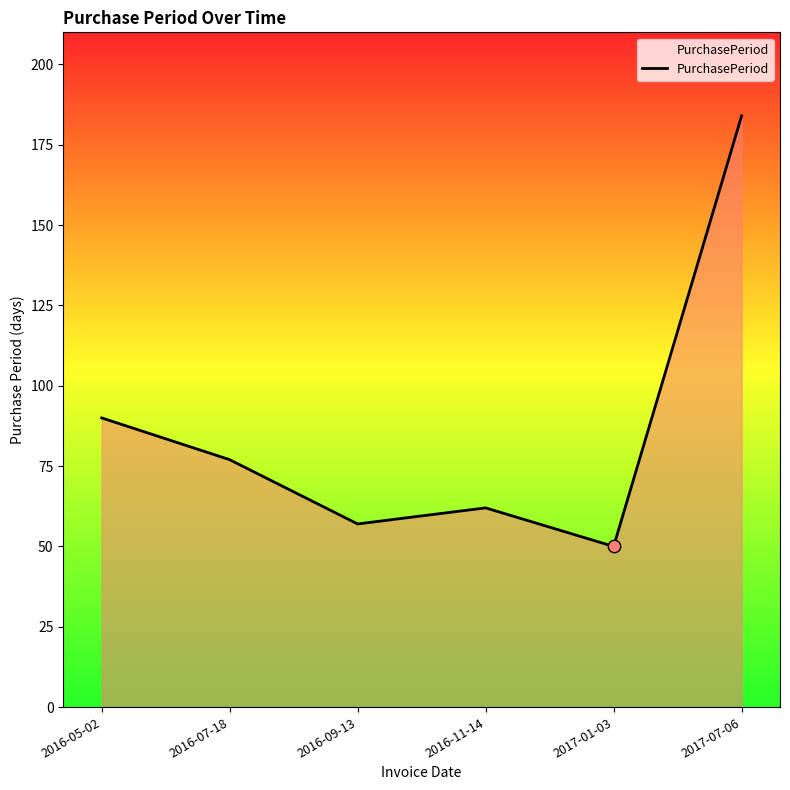

What is the change in value from 2017-01-03 to 2017-07-06?

+134